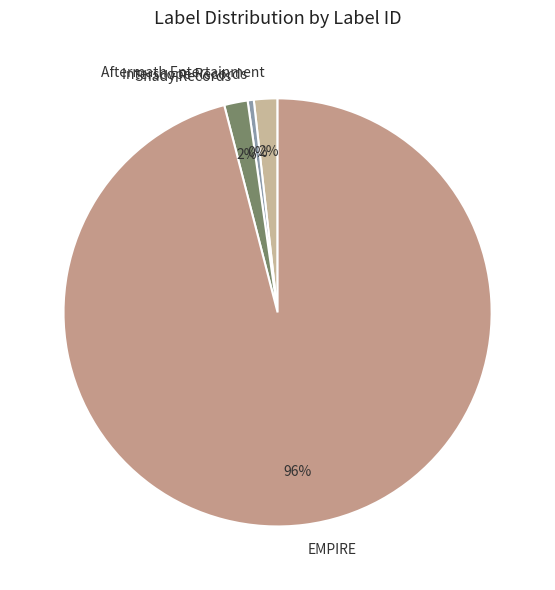

Approximately how many times larger is the value at Aftermath Entertainment compared to Shady Records?

1.0